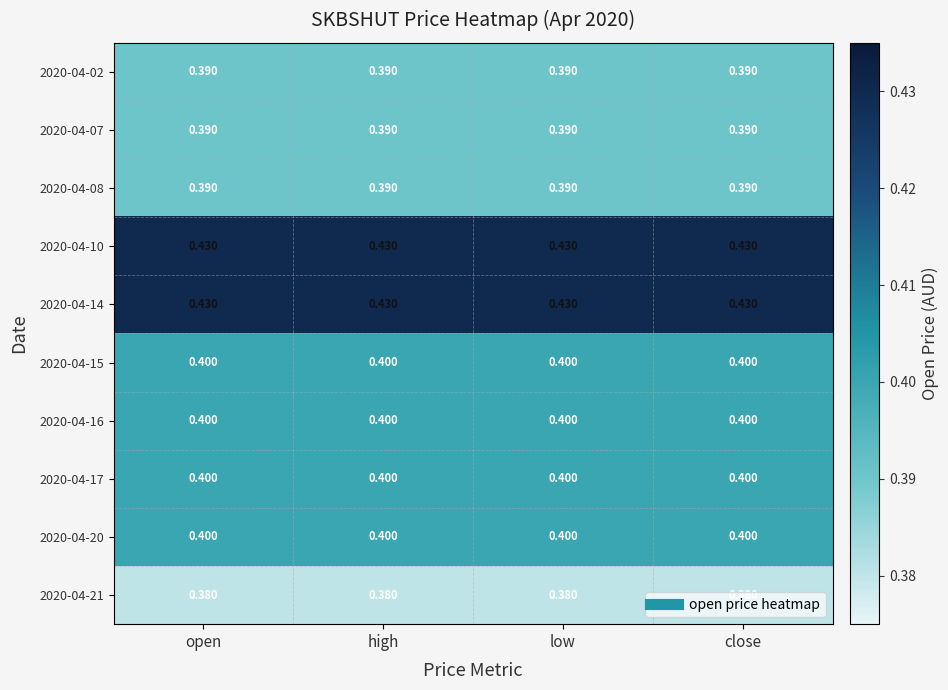

Is the value of 2020-04-10 at low greater than the value of 2020-04-02 at open?

Yes